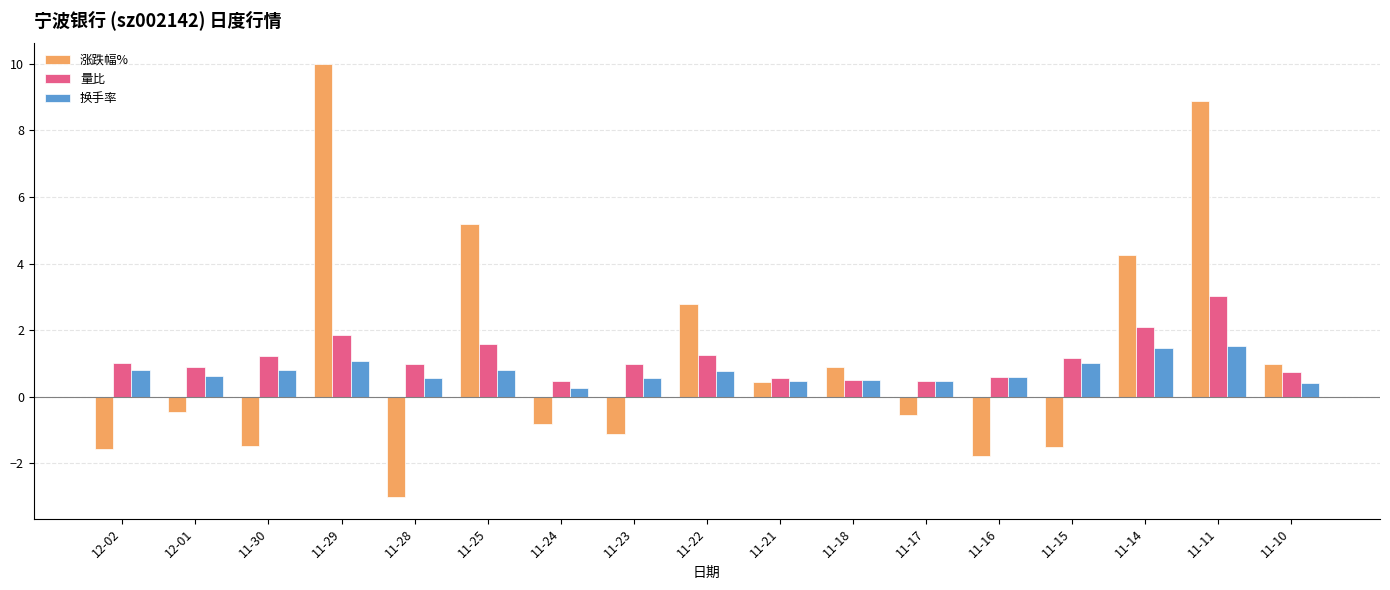

The 涨跌幅% series shows -2.6 at 11-15. True or false?

False